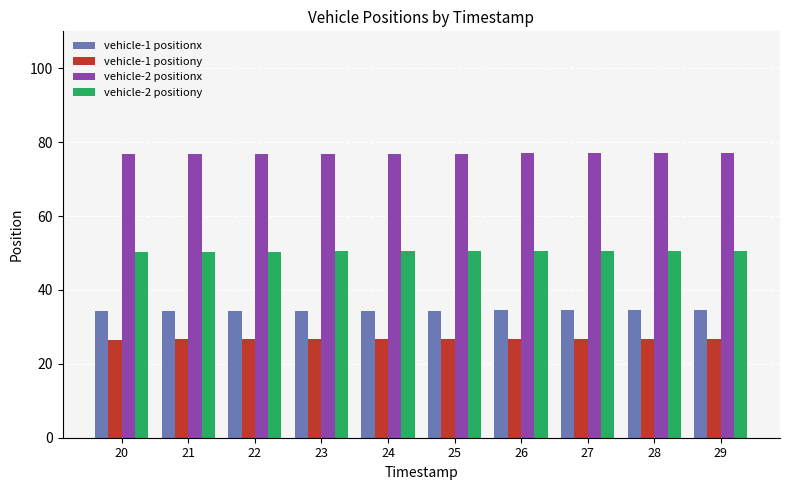

The vehicle-1 positionx series shows 34.4 at 24. True or false?

True